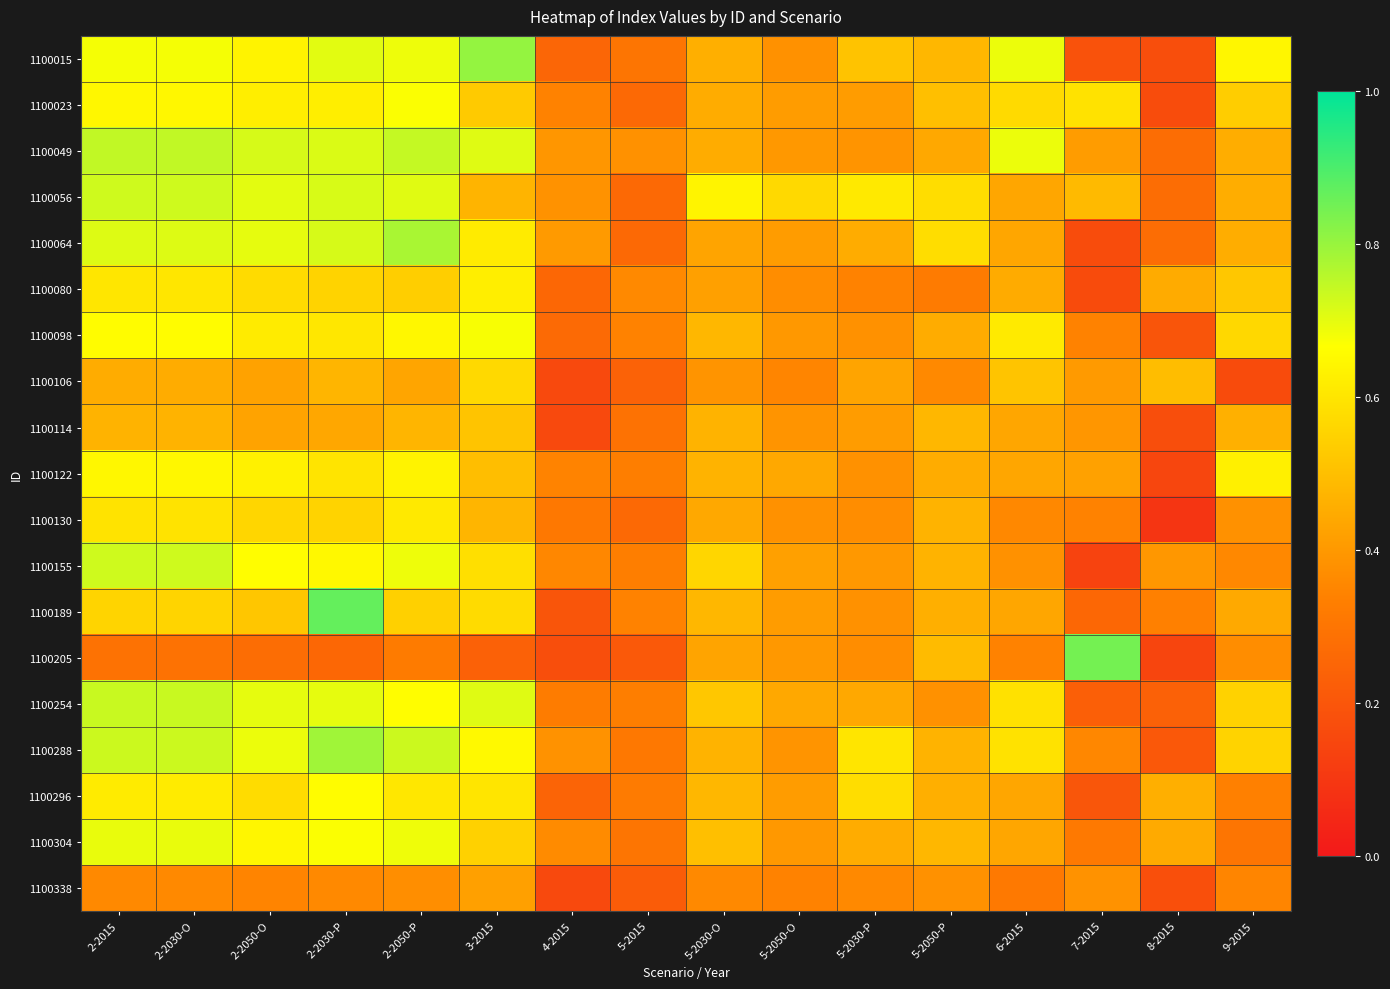

Which category has the highest value across all series?

2-2030-P